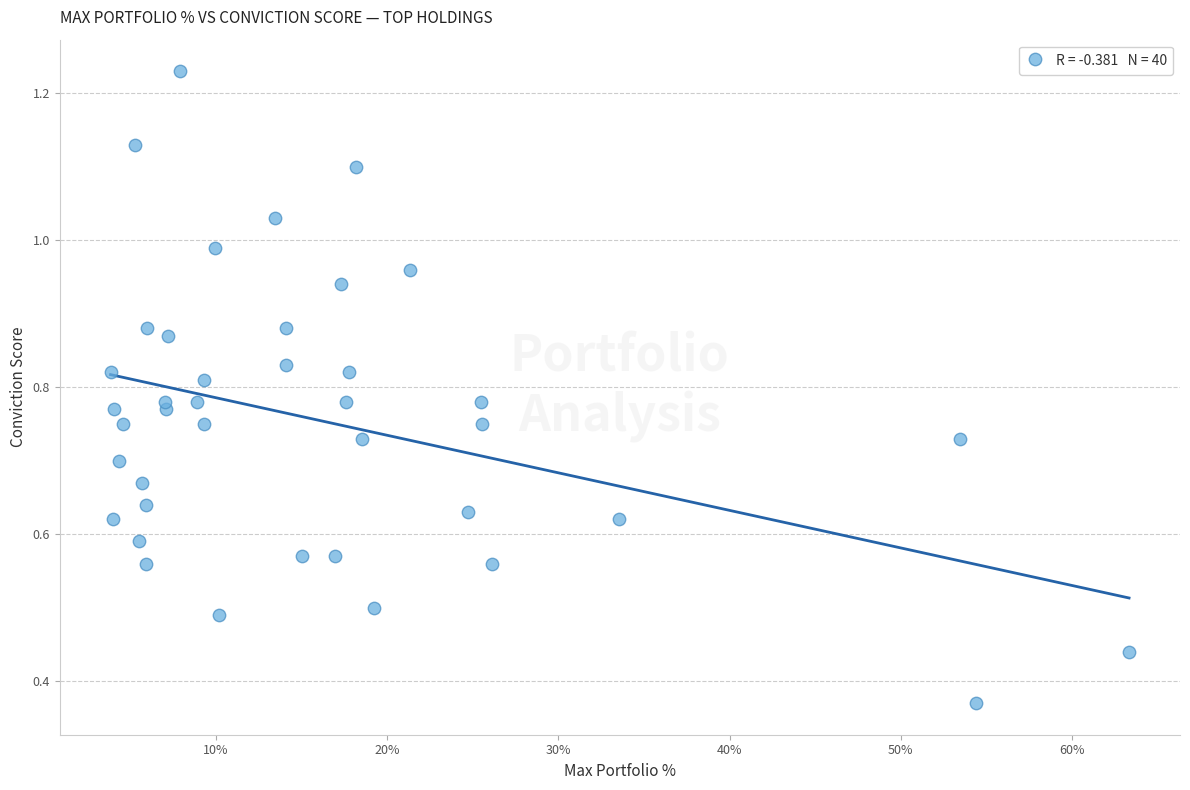

What is the range of X values (max minus min)?

59.5